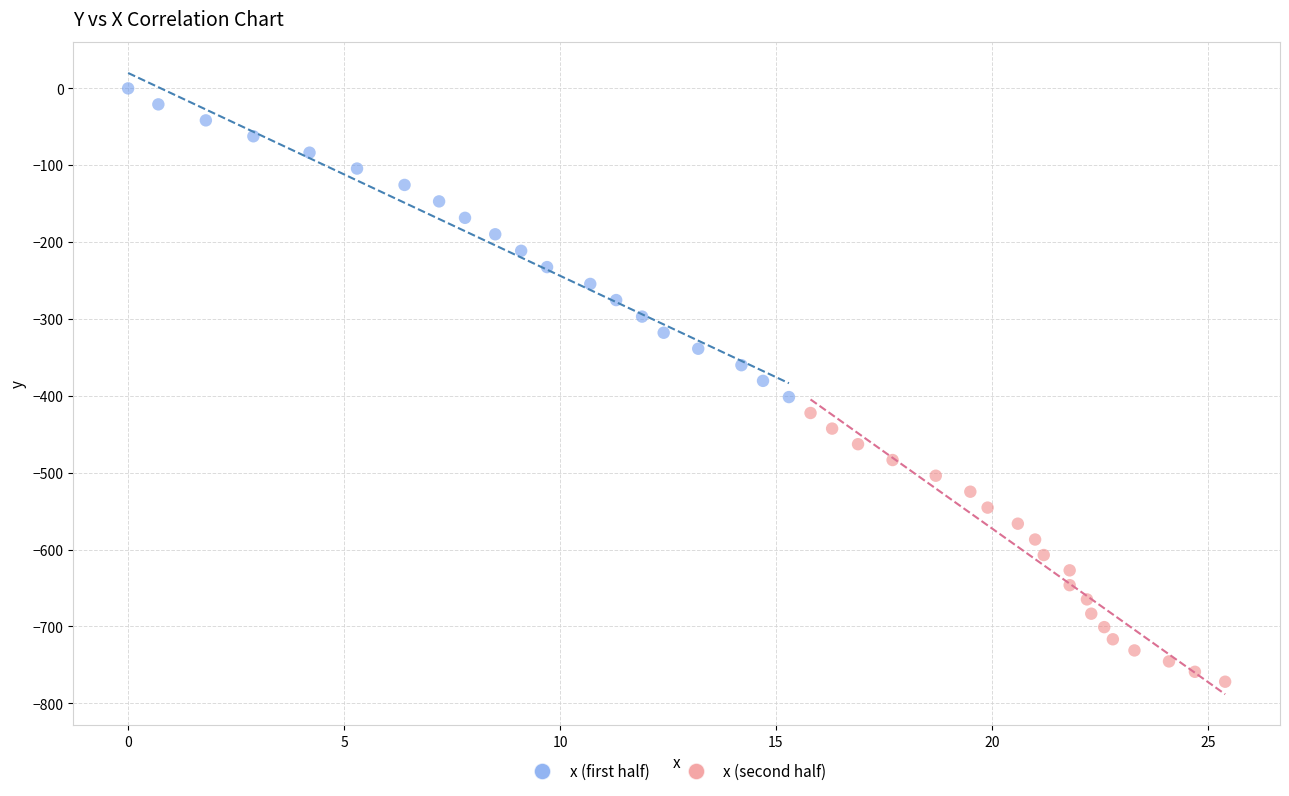

Which series reaches the minimum Y coordinate?

x (second half)